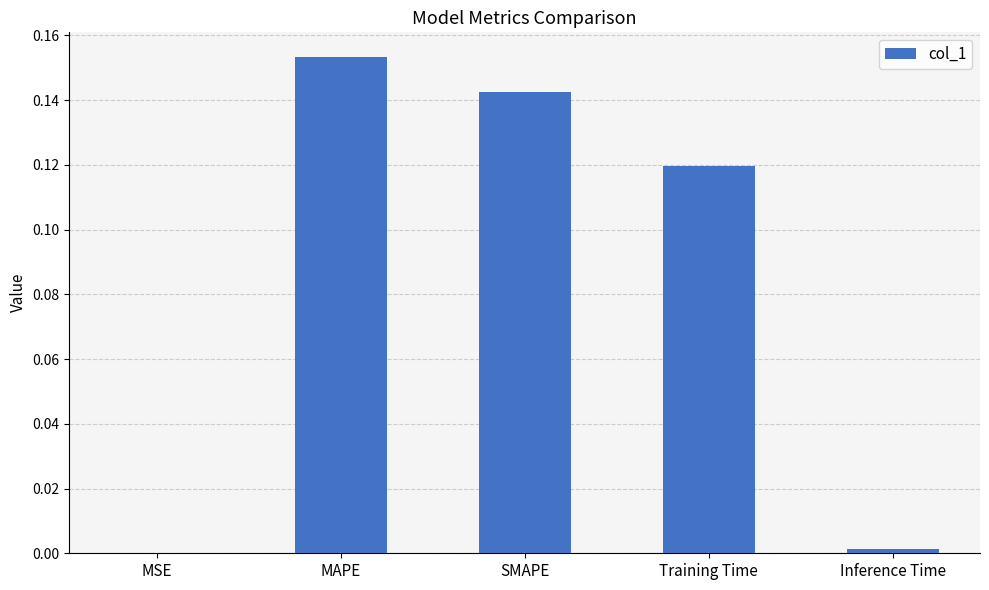

At which category does the chart reach its peak across all series?

MAPE